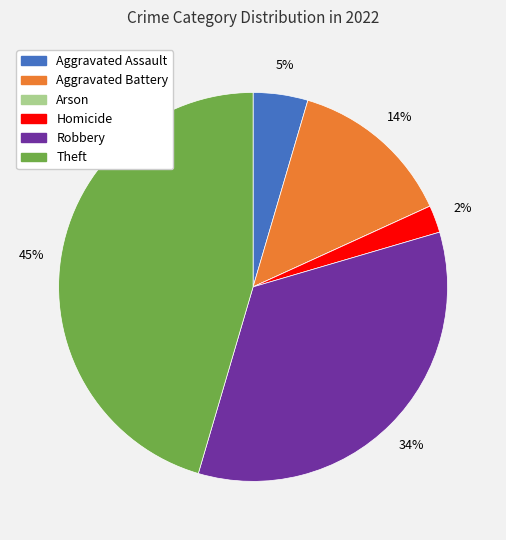

To the nearest percent, what is the difference between the largest and smallest slice percentages?

45%